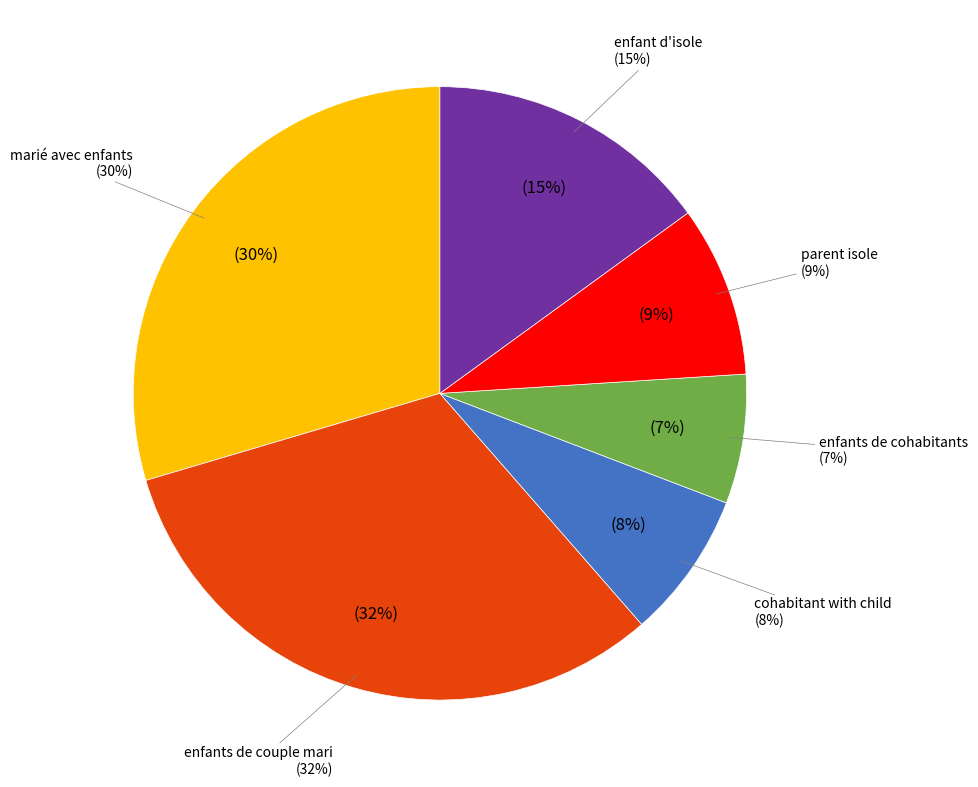

Which slice is the smallest?

enfants de cohabitants